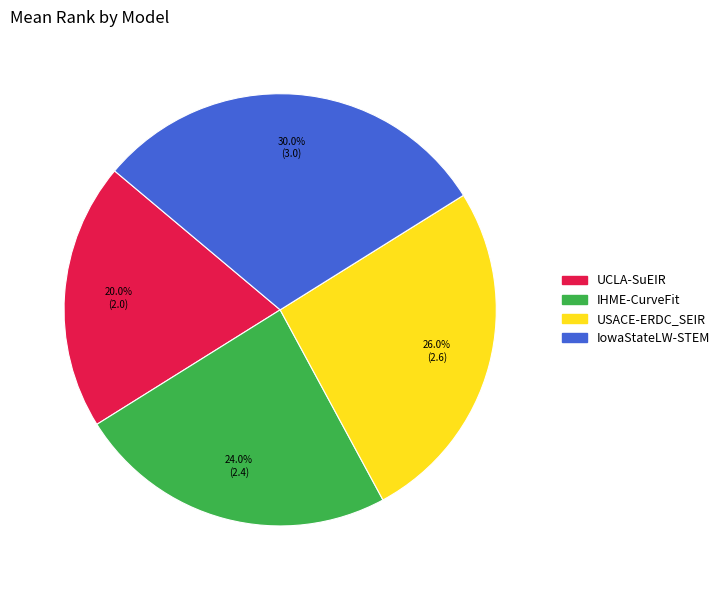

The USACE-ERDC_SEIR slice represents 26% of the pie. True or false?

True